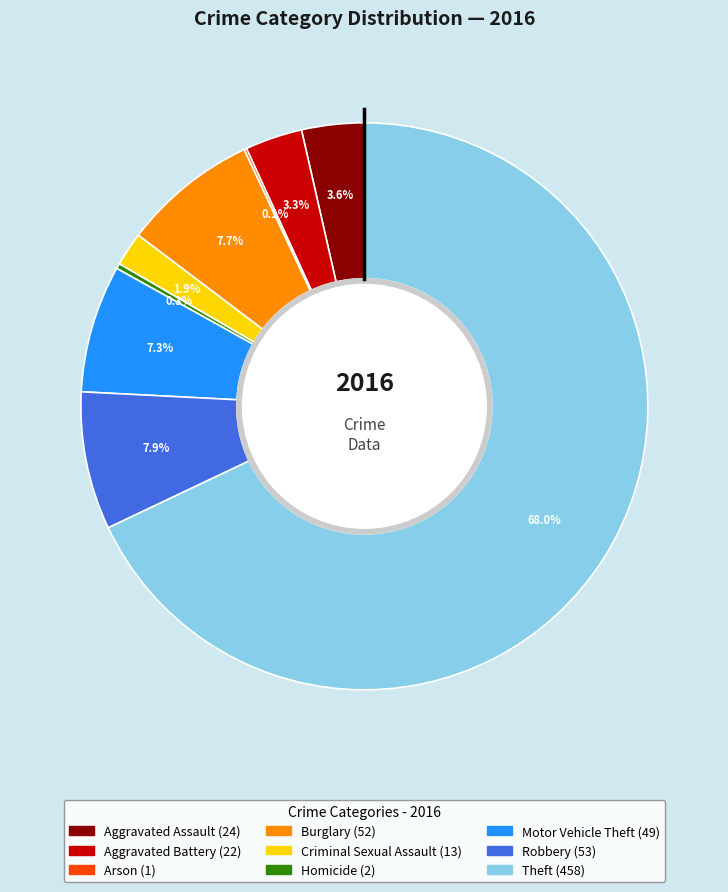

To the nearest percent, what is the average slice percentage?

11%